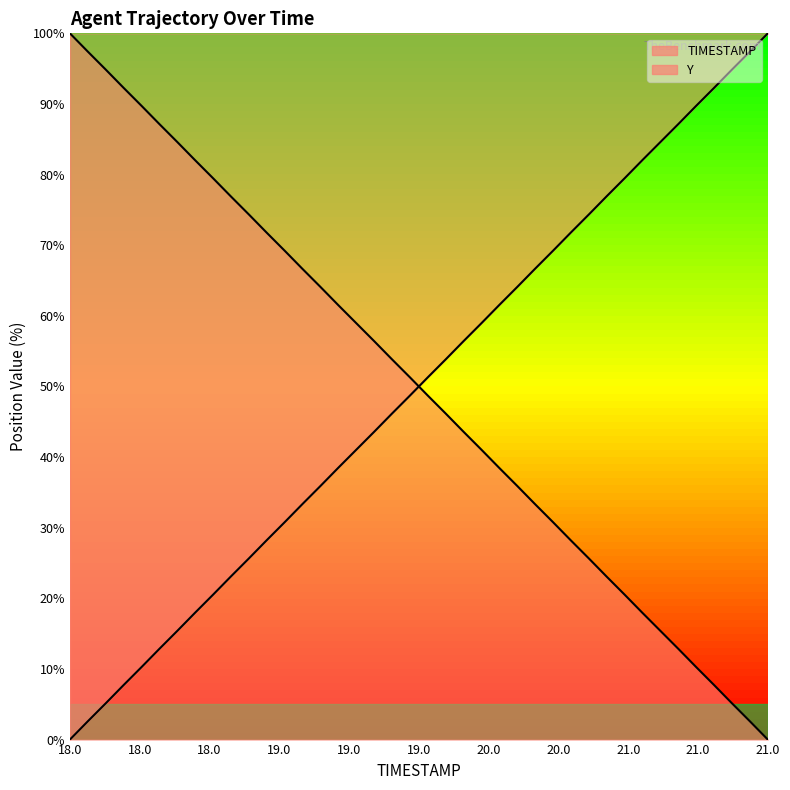

True or false: Y and TIMESTAMP cross at least once.

True